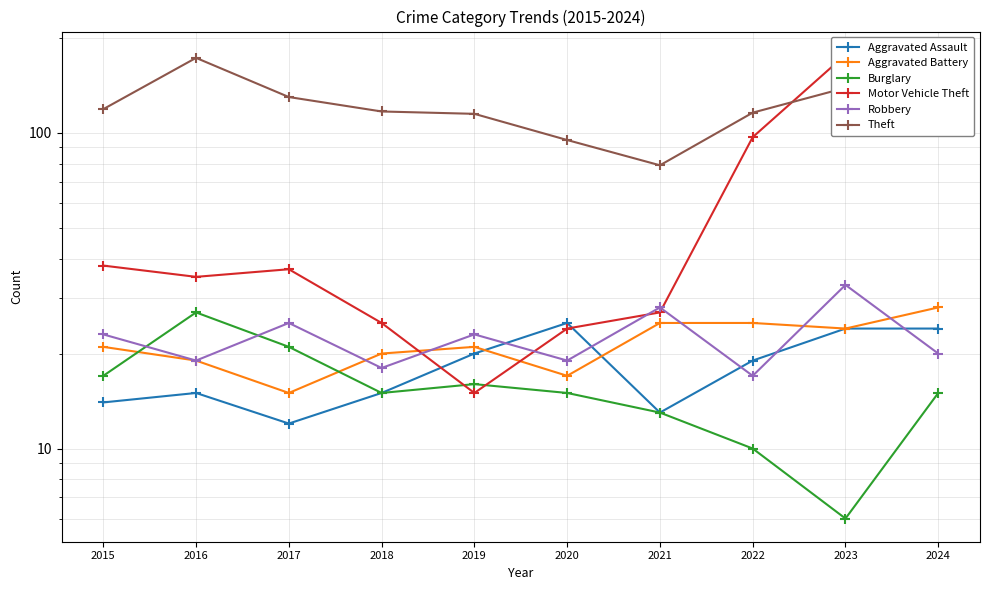

What is the highest value of the Burglary series?

27